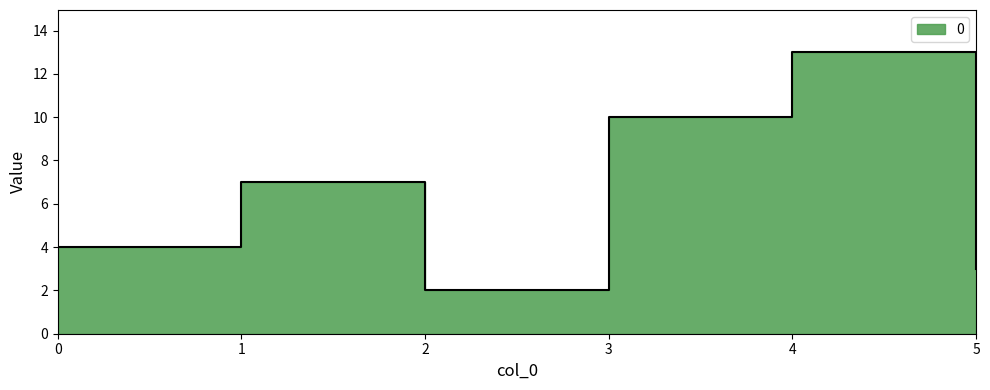

How many interior local peaks (higher than both neighbors) does the data have?

2